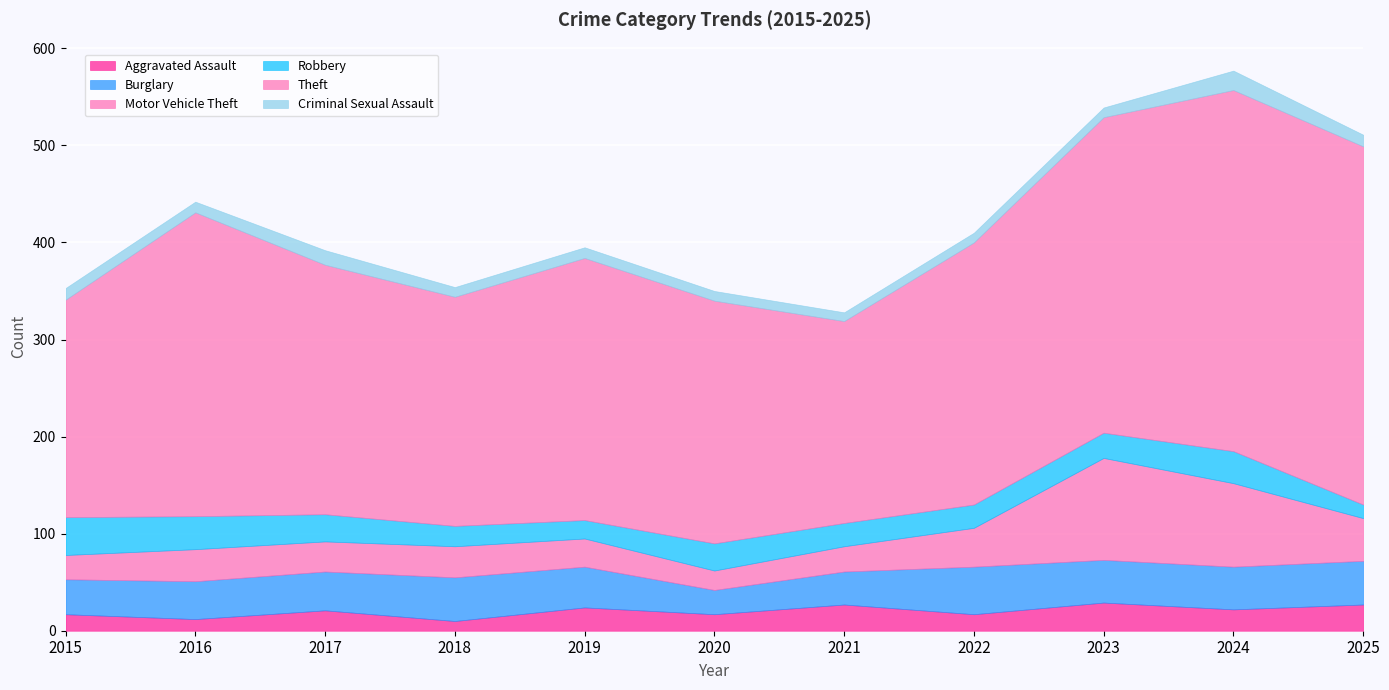

True or false: Motor Vehicle Theft and Aggravated Assault cross at least once.

True